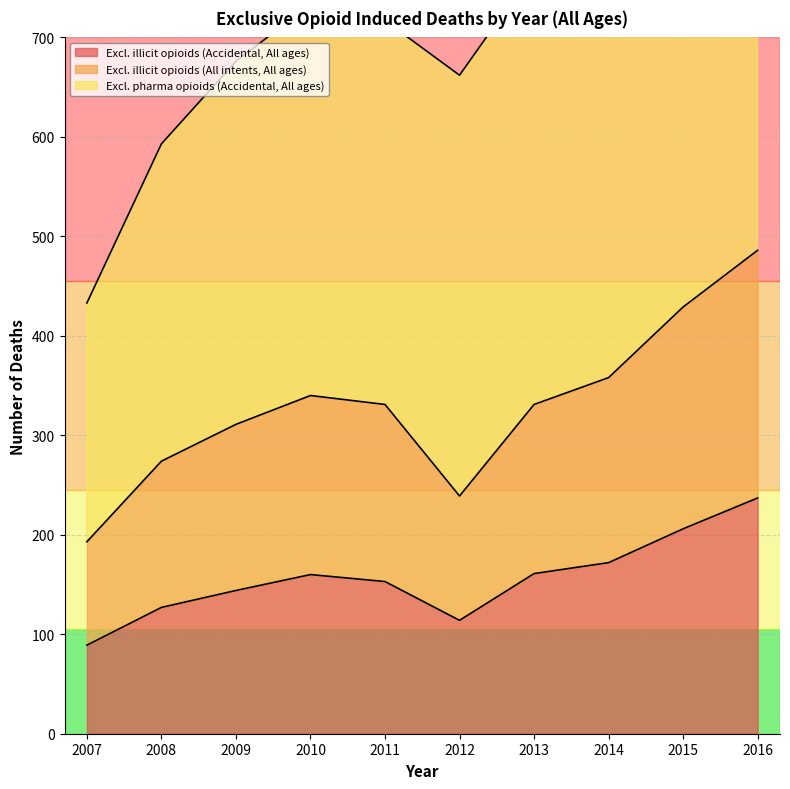

How many categories are shown in the chart?

10